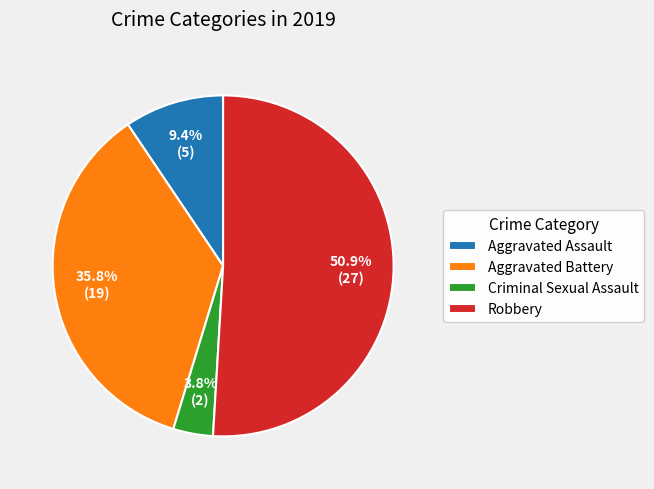

Is the sum of Robbery and Criminal Sexual Assault greater than half?

Yes